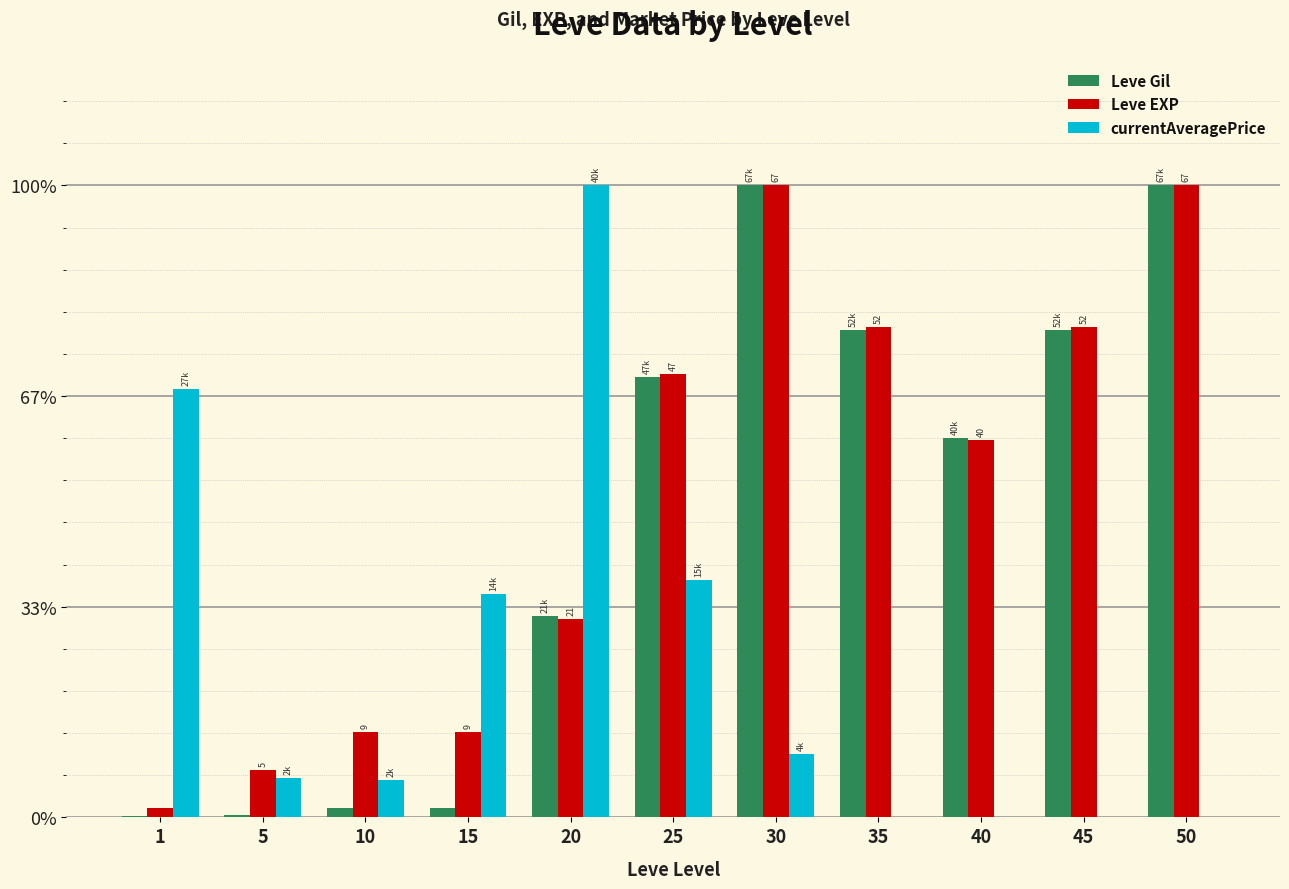

What are all the series names shown in the legend?

Leve Gil, Leve EXP, currentAveragePrice